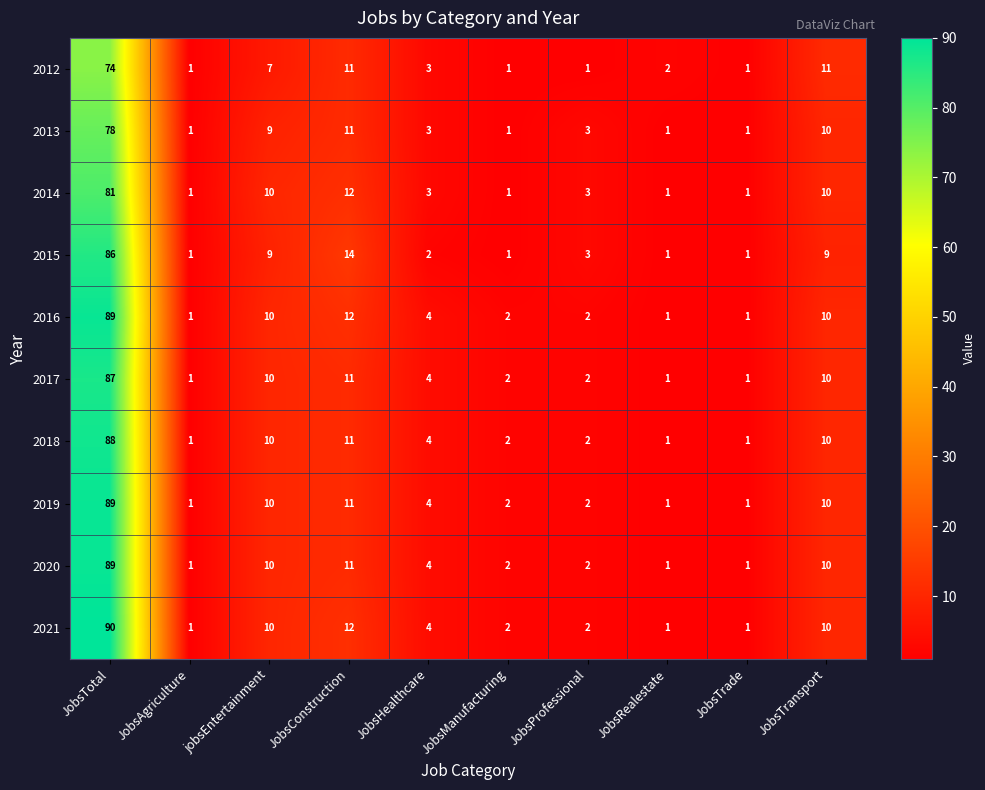

What is the maximum value shown in the chart?

90